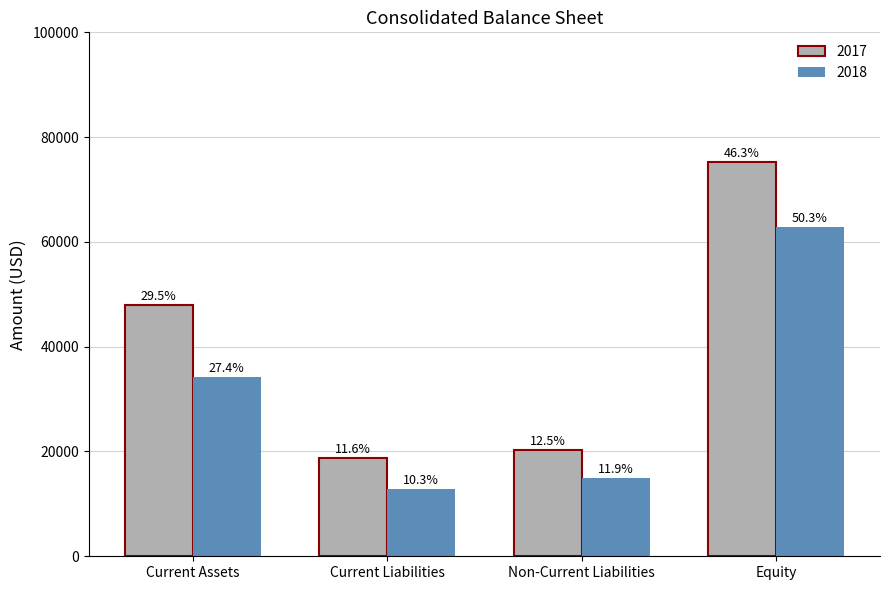

Which label corresponds to the largest value in the chart?

Equity